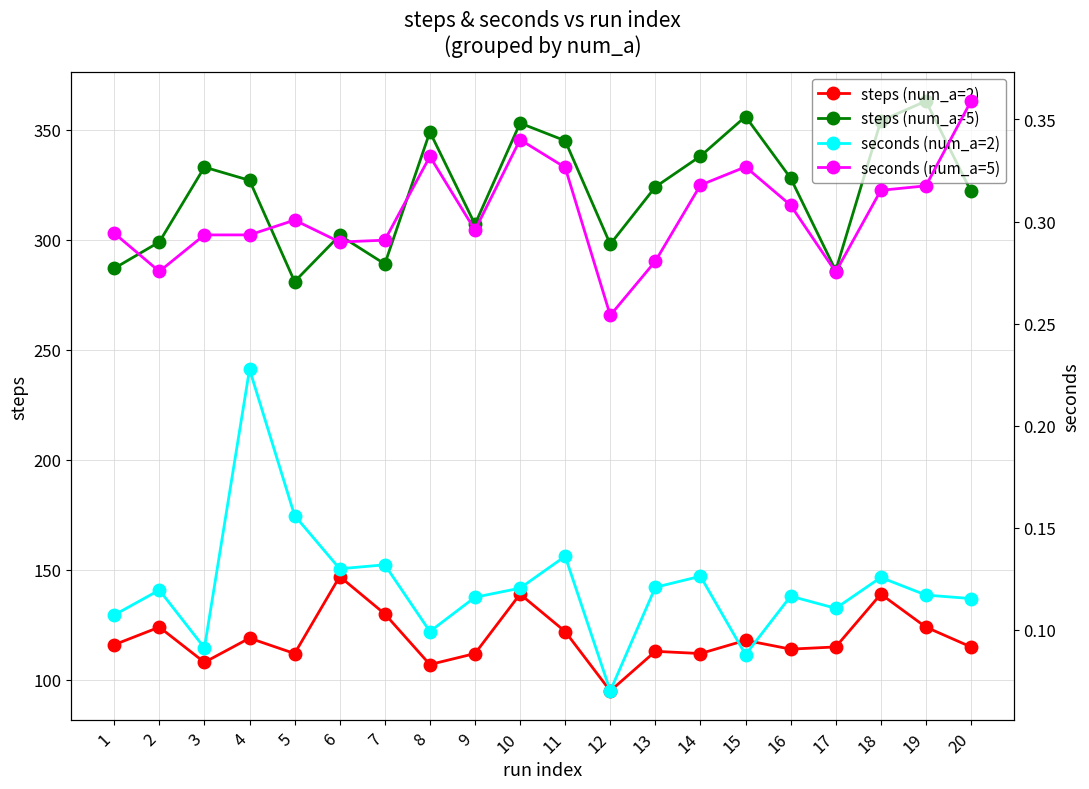

What is the sum of the steps (num_a=2) values at 14 and 15?

230